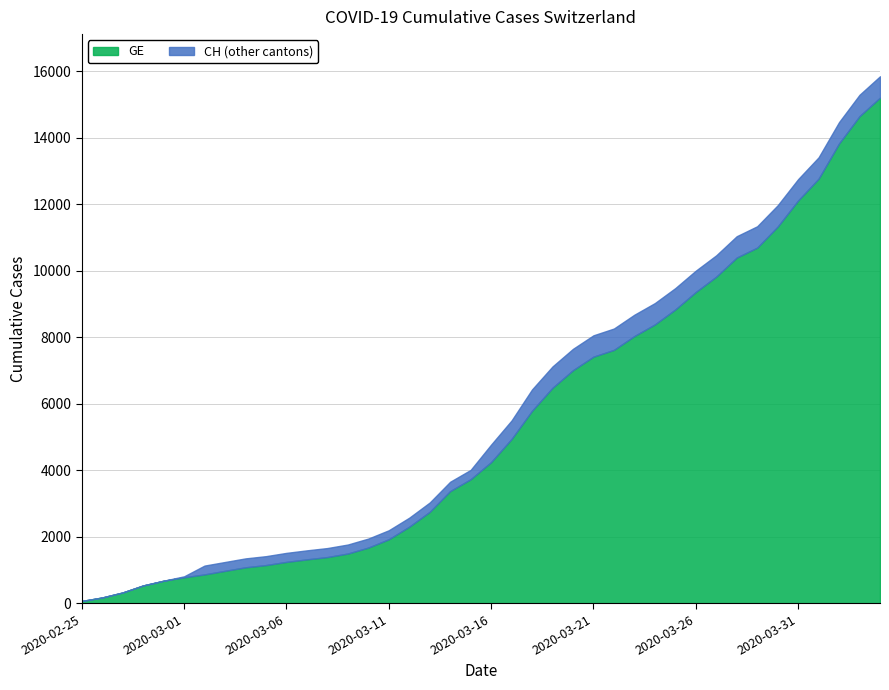

True or false: CH and GE cross at least once.

False